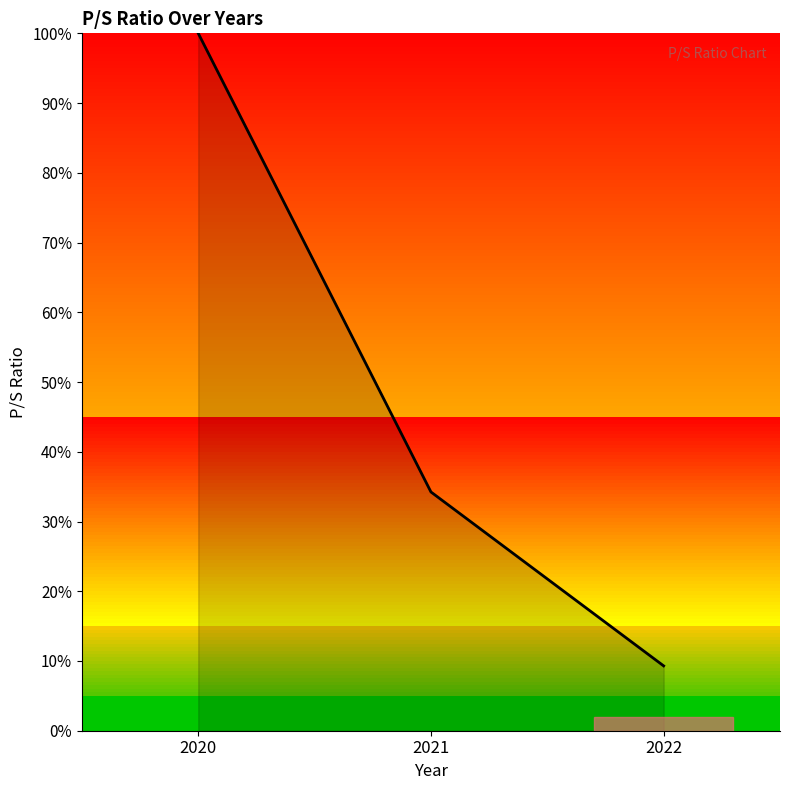

Reading left to right, list all the values displayed in this chart.

2020=100.0	2021=34.2	2022=9.3